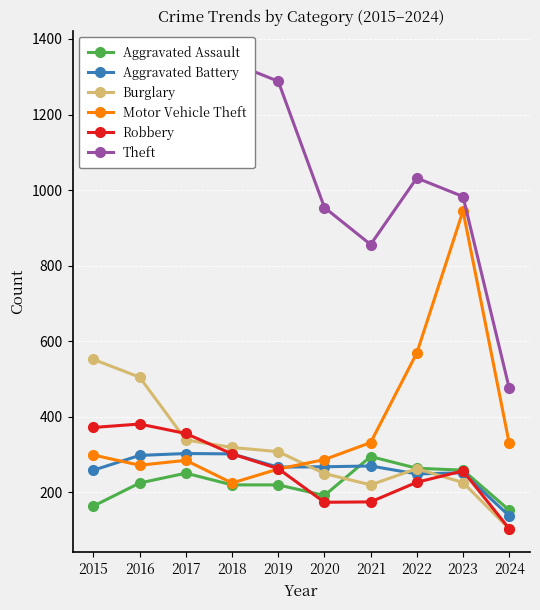

At how many categories does at least one series exceed 1305?

2